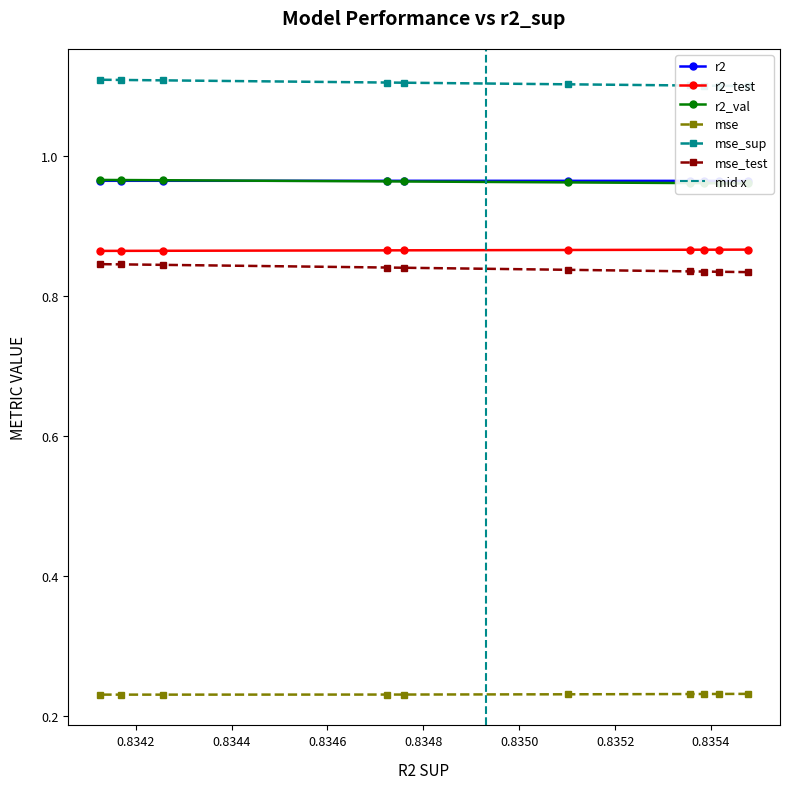

Reading right to left, list all the values displayed in this chart.

r2: 1.0	1.0	1.0	1.0	1.0	1.0	1.0	1.0	1.0	1.0
r2_test: 0.9	0.9	0.9	0.9	0.9	0.9	0.9	0.9	0.9	0.9
r2_val: 1.0	1.0	1.0	1.0	1.0	1.0	1.0	1.0	1.0	1.0
mse: 0.2	0.2	0.2	0.2	0.2	0.2	0.2	0.2	0.2	0.2
mse_sup: 1.1	1.1	1.1	1.1	1.1	1.1	1.1	1.1	1.1	1.1
mse_test: 0.8	0.8	0.8	0.8	0.8	0.8	0.8	0.8	0.8	0.8